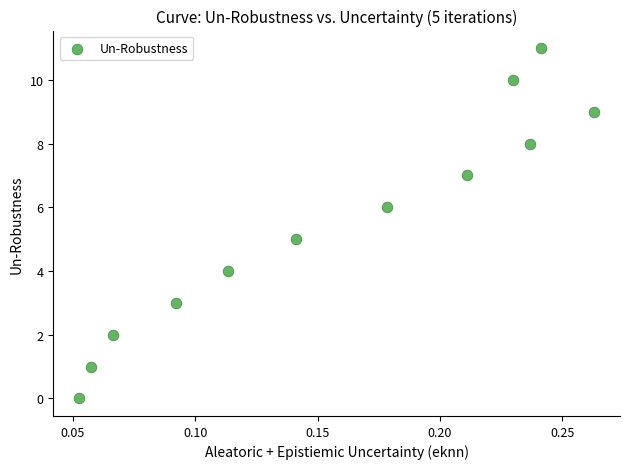

What is the average Y value?

6